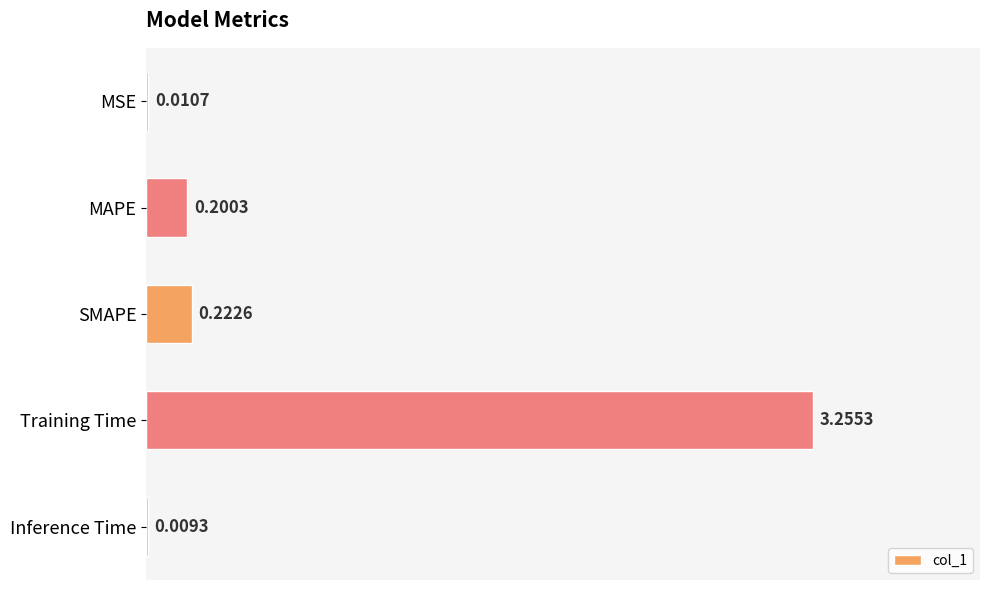

What is the sum of all values?

3.7